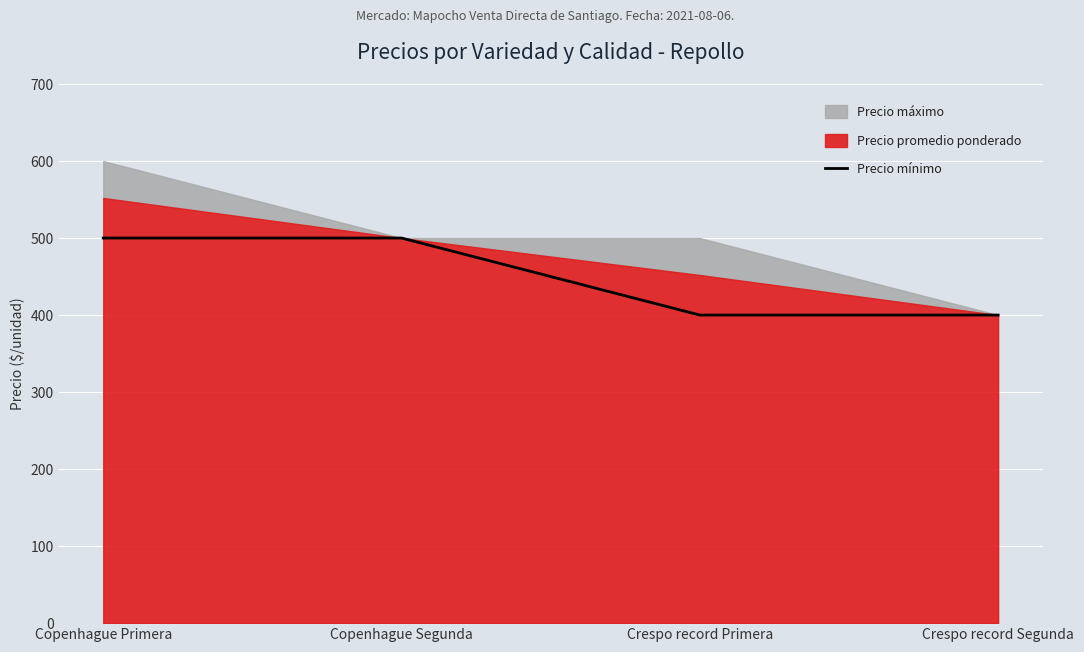

What is the approximate value of Precio mínimo at Crespo record Segunda?

400